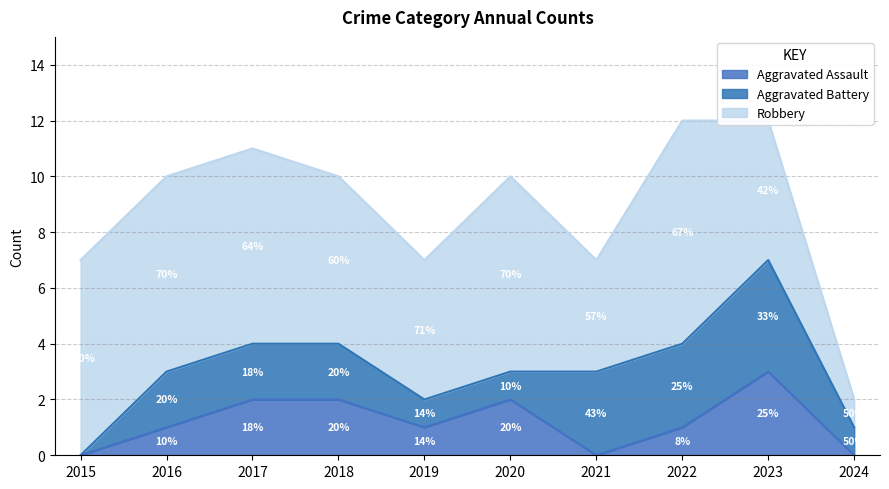

Which label corresponds to the smallest value in the chart?

2015